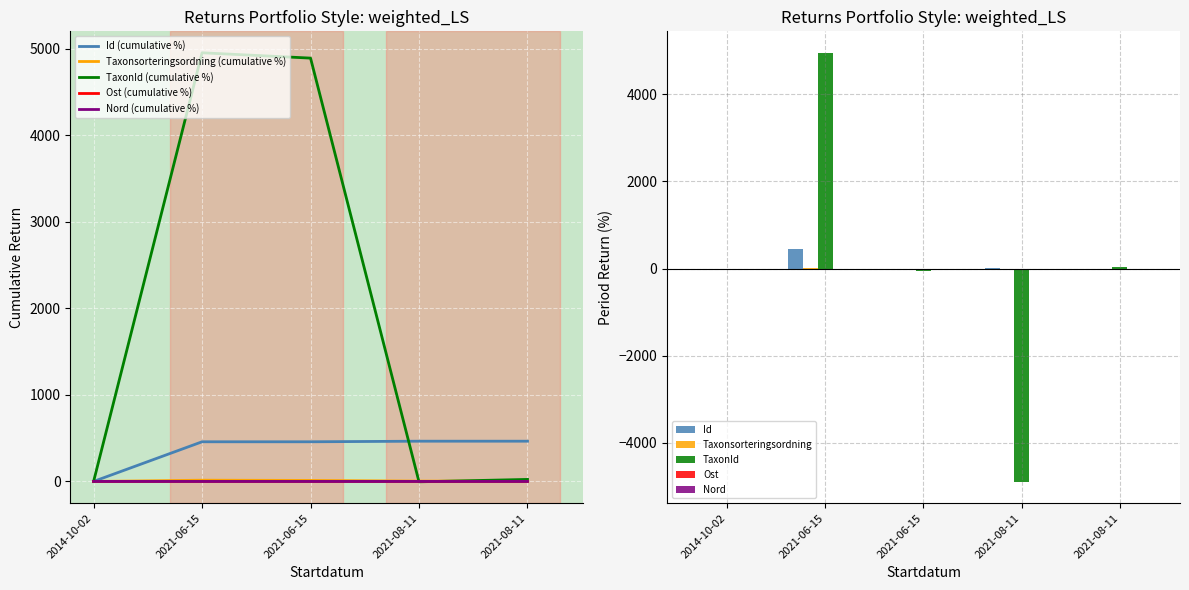

Is it true that Ost equals 0.0 at 2021-06-15?

True